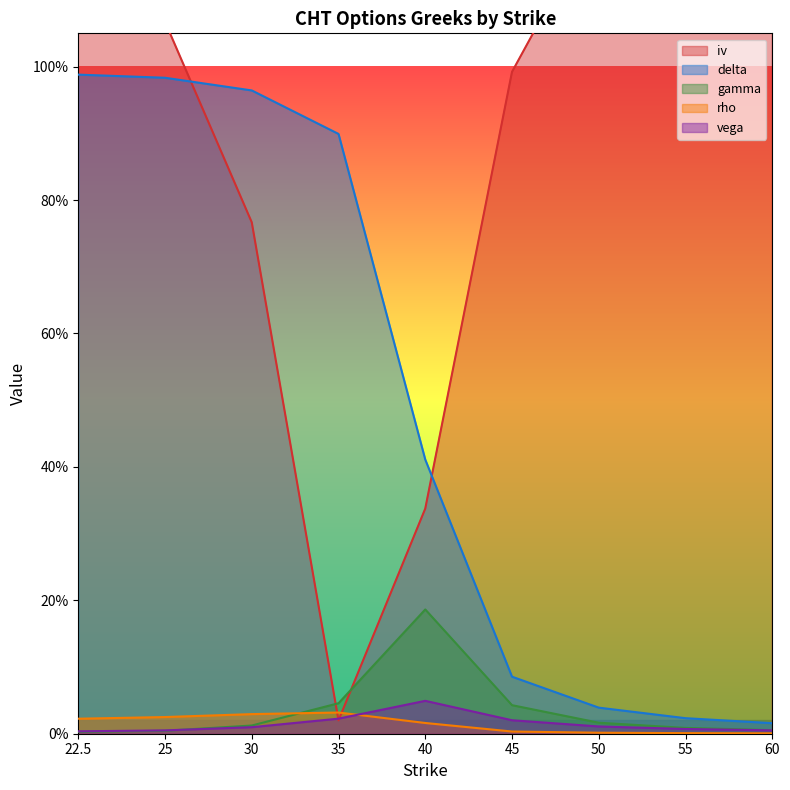

True or false: rho and vega intersect in this chart.

True